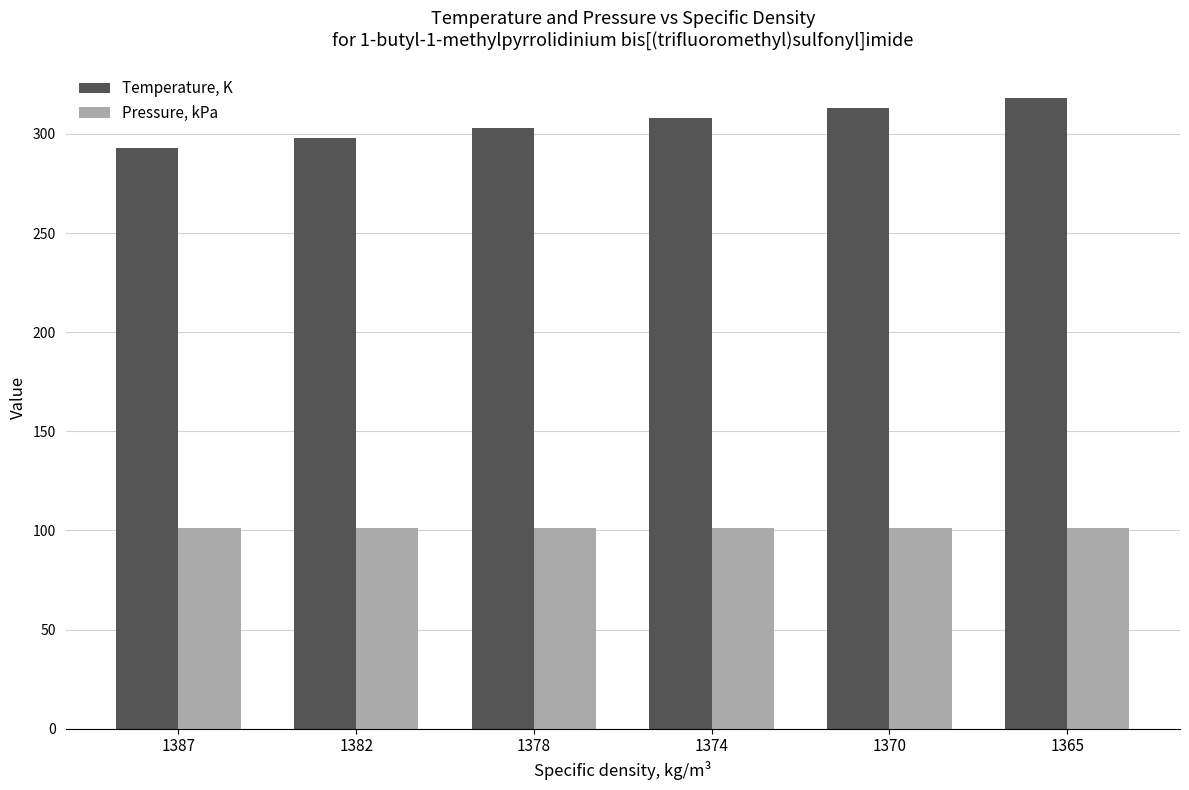

List the labels in order of Temperature, K value, largest first.

1365, 1370, 1374, 1378, 1382, 1387